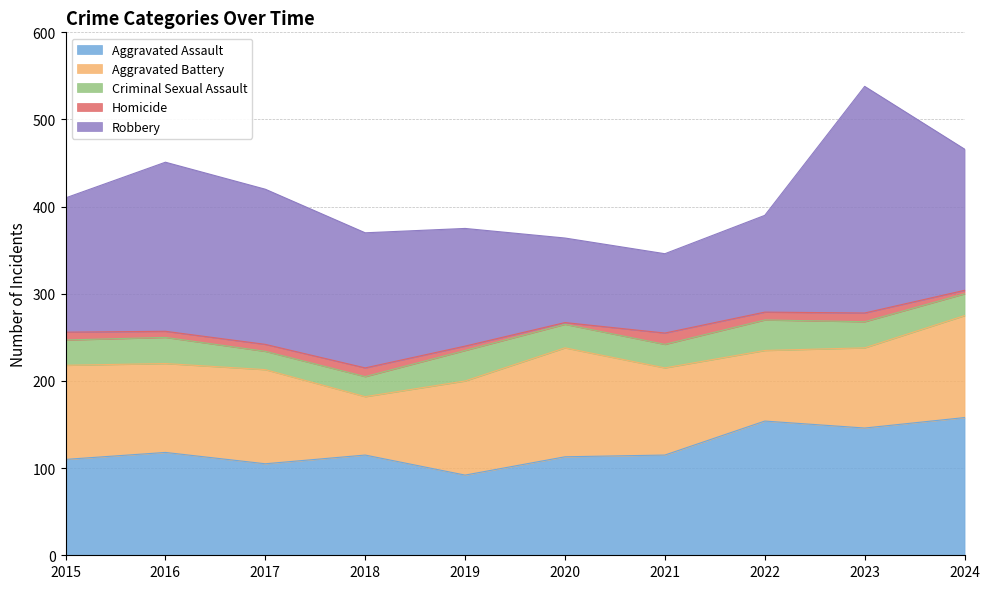

True or false: Criminal Sexual Assault and Robbery intersect in this chart.

False